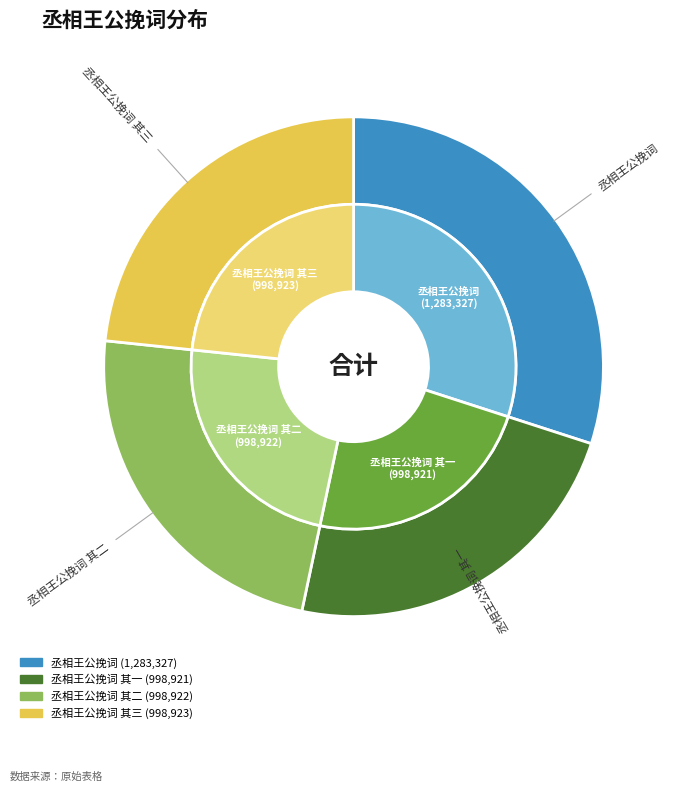

Does any single category account for the majority?

No